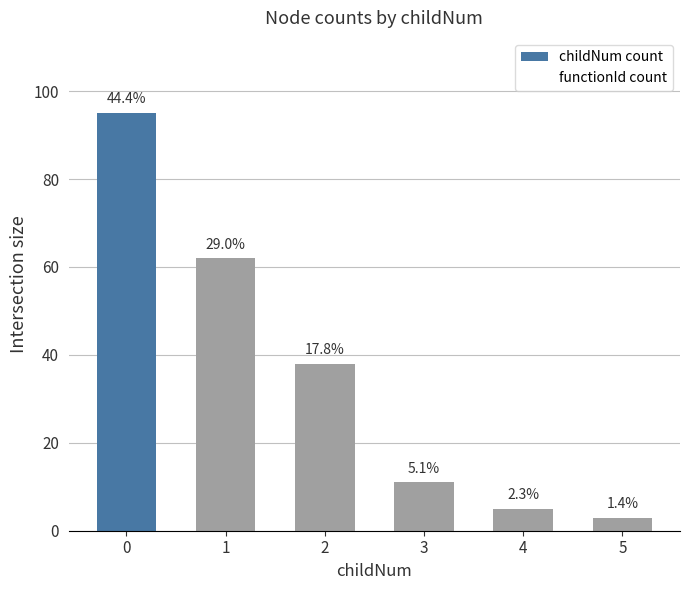

How many bars are there in total?

6